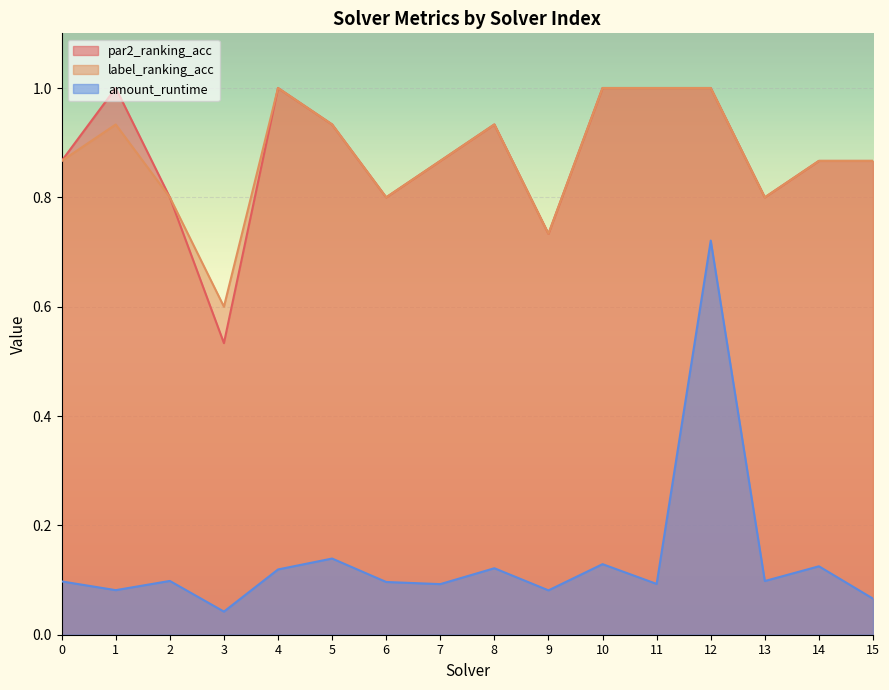

At how many categories does at least one series exceed 0?

16